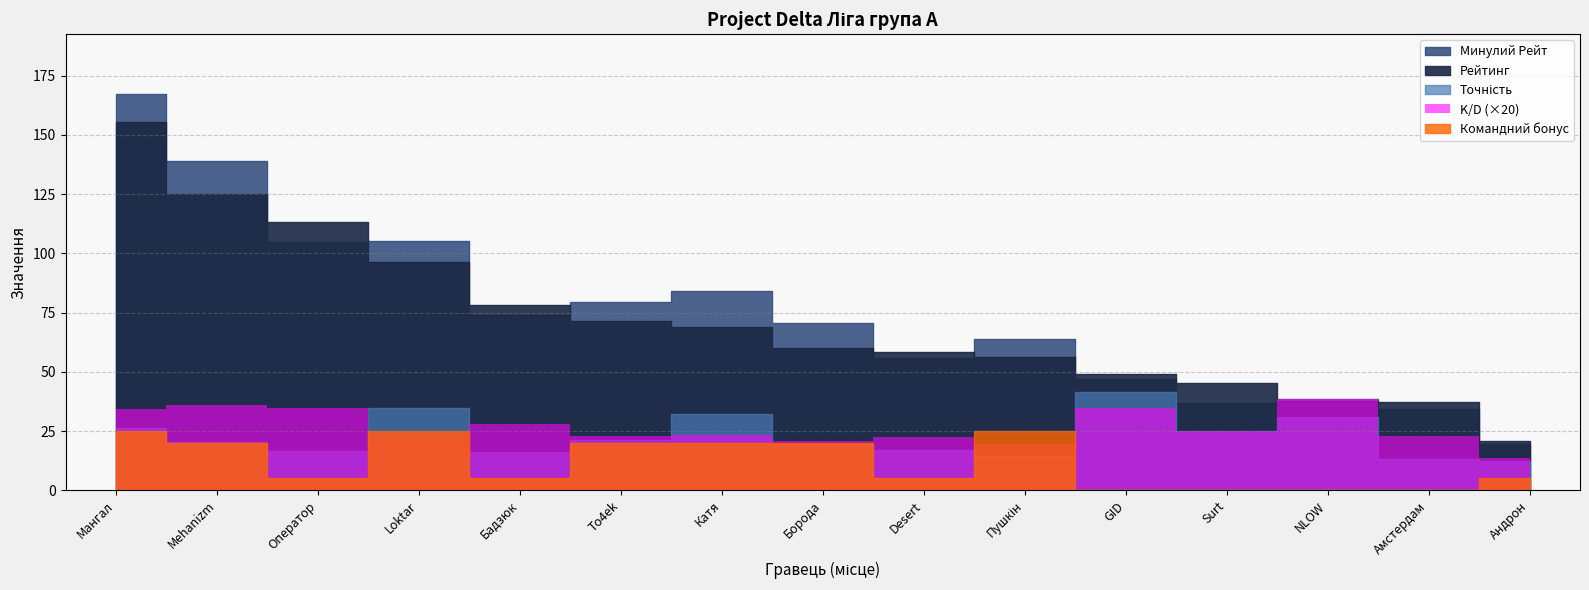

Does the chart display data point markers on the line(s)?

No